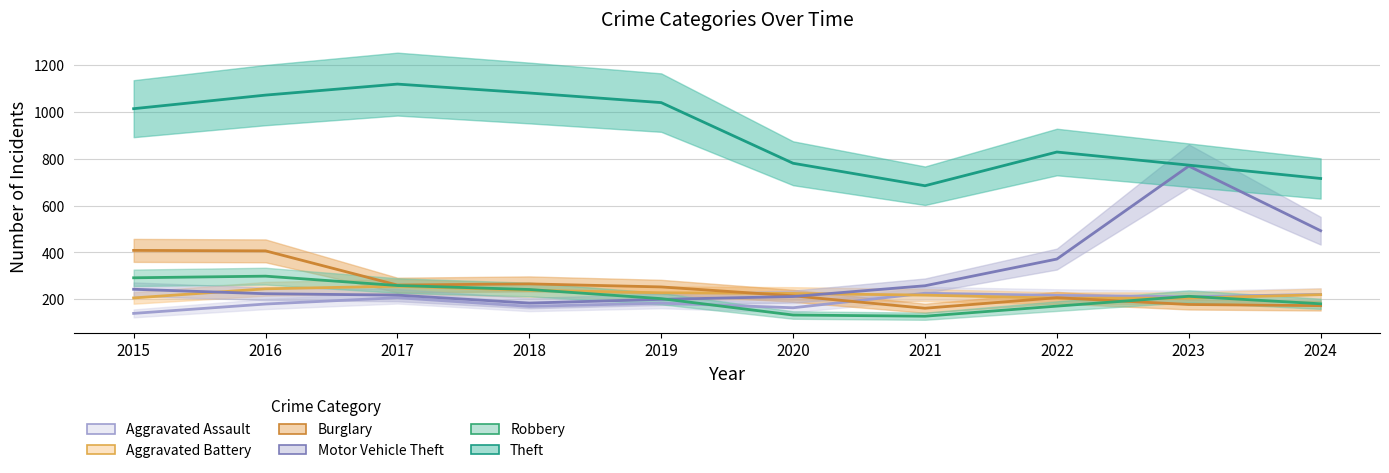

True or false: Motor Vehicle Theft has more than 2 points higher than both neighbors.

False